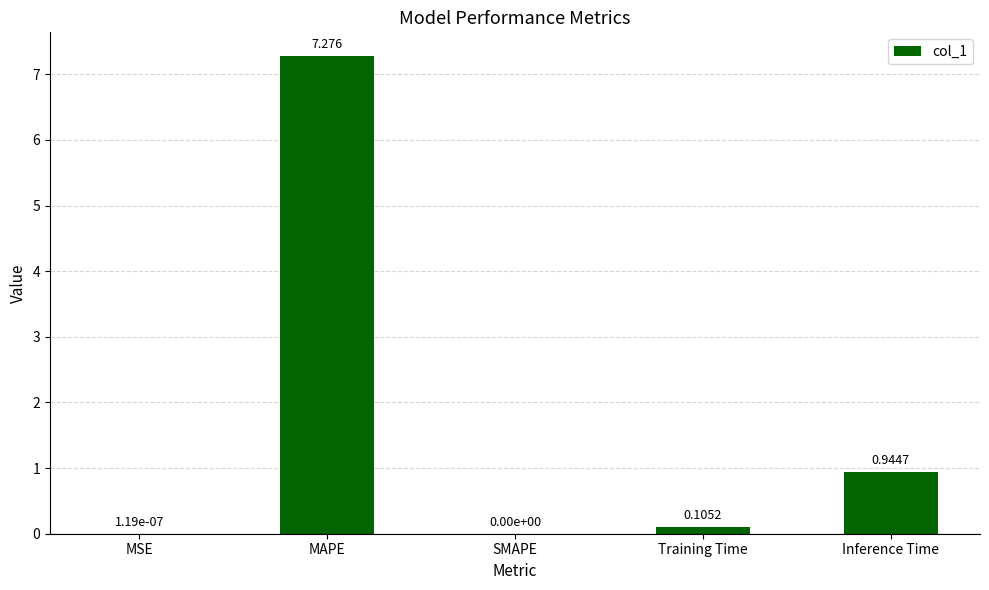

Where is the data nearest to the value 3?

Inference Time